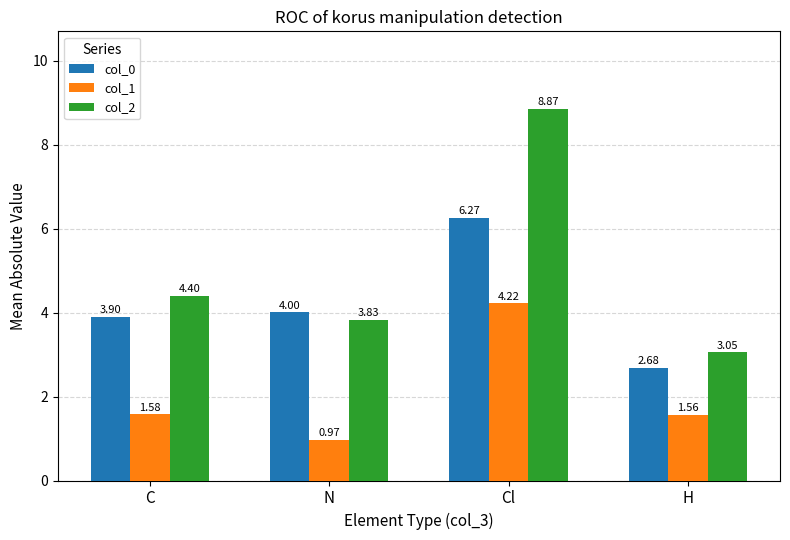

What is the greatest value displayed?

8.9